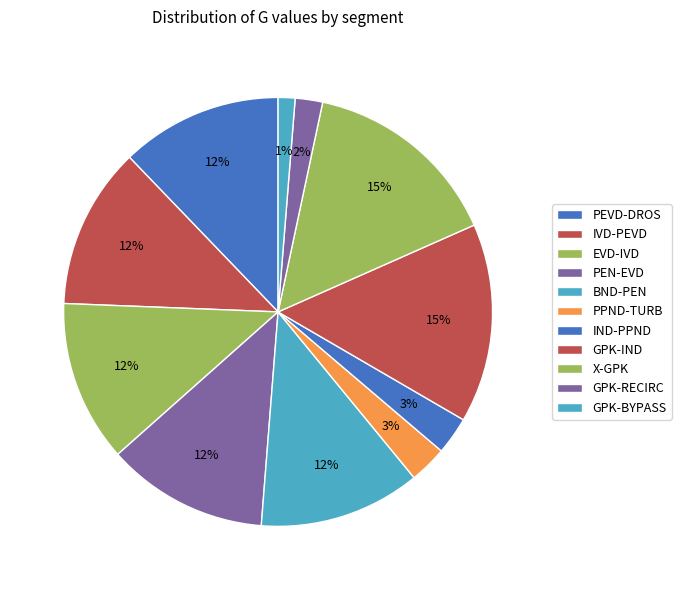

What percentage is the IND-PPND slice, to the nearest percent?

3%